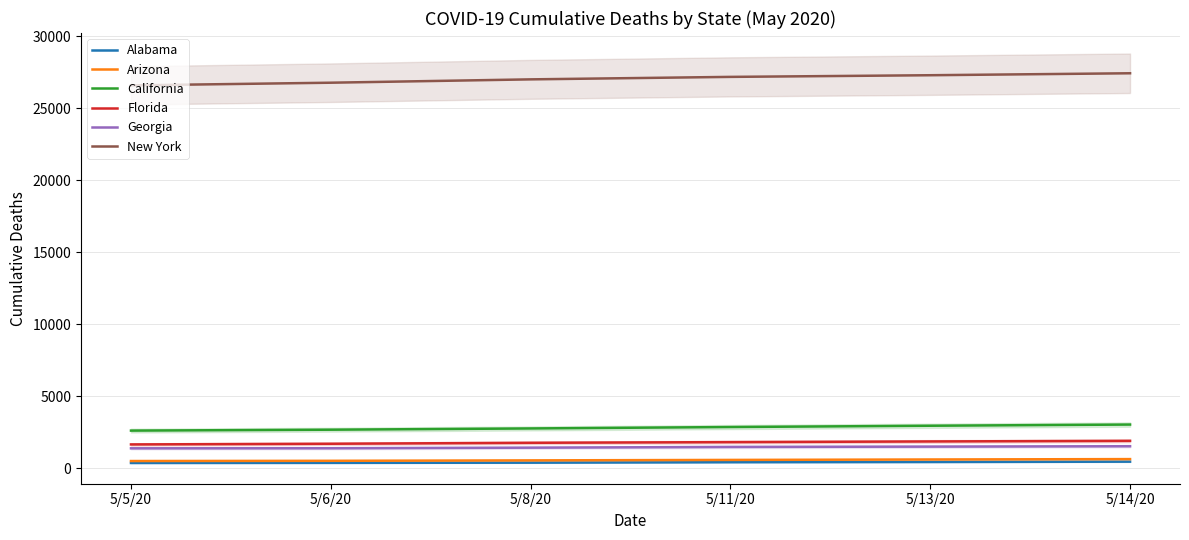

At which category does the chart reach its minimum across all series?

5/5/20